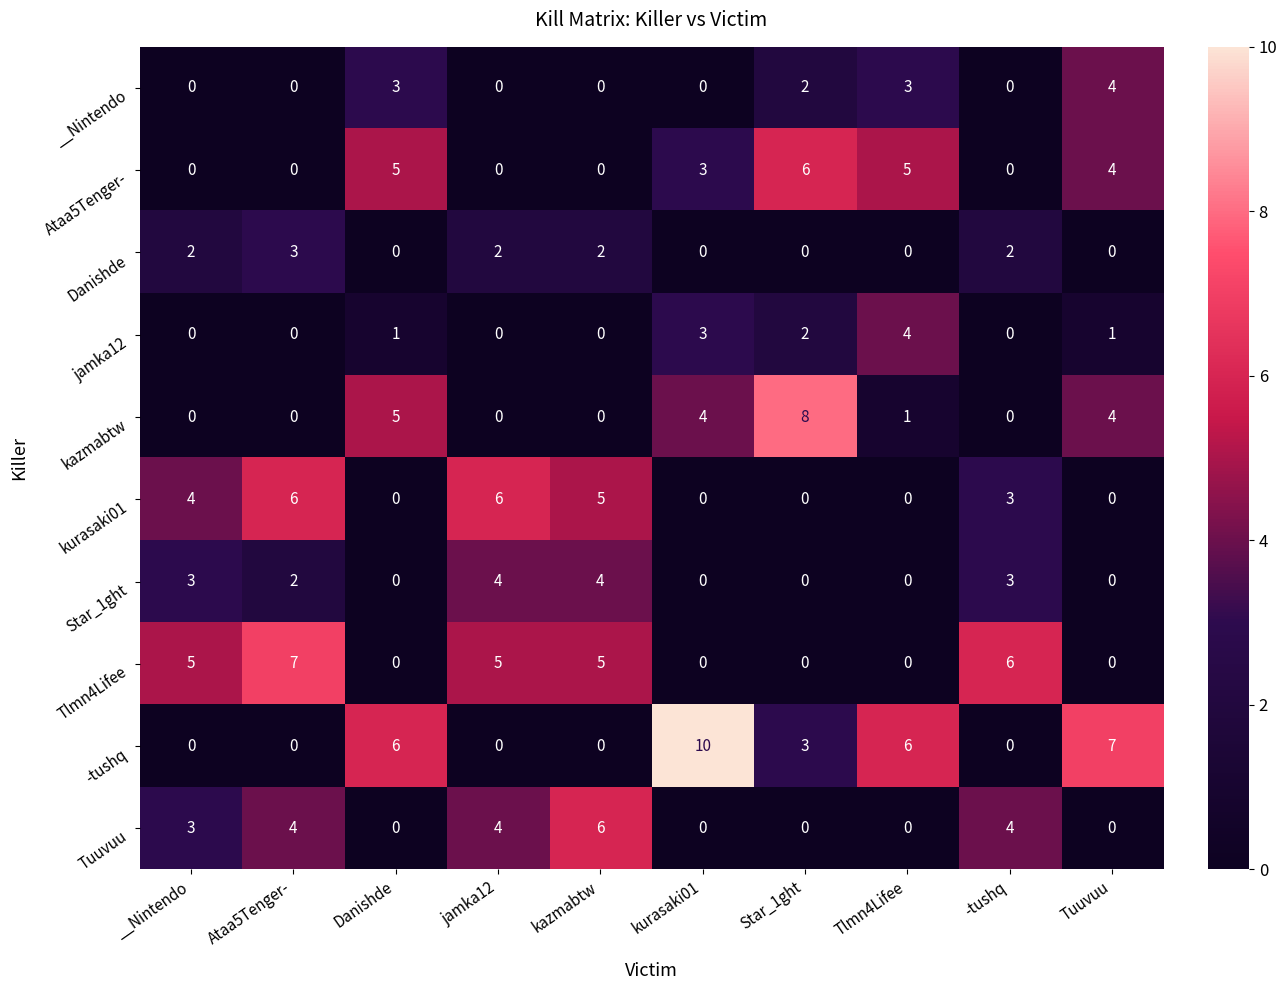

Is the value of Tlmn4Lifee at -tushq greater than the value of Star_1ght at Star_1ght?

Yes